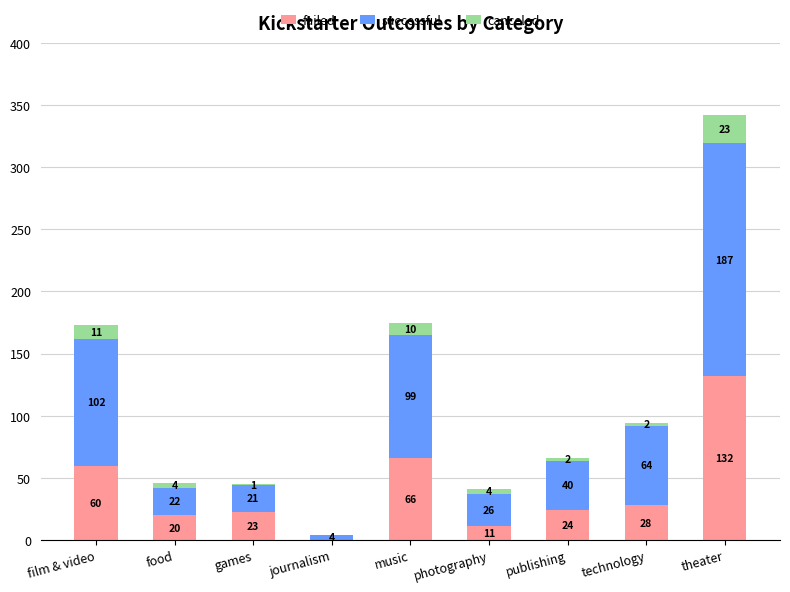

What is the total value across all series at photography?

41